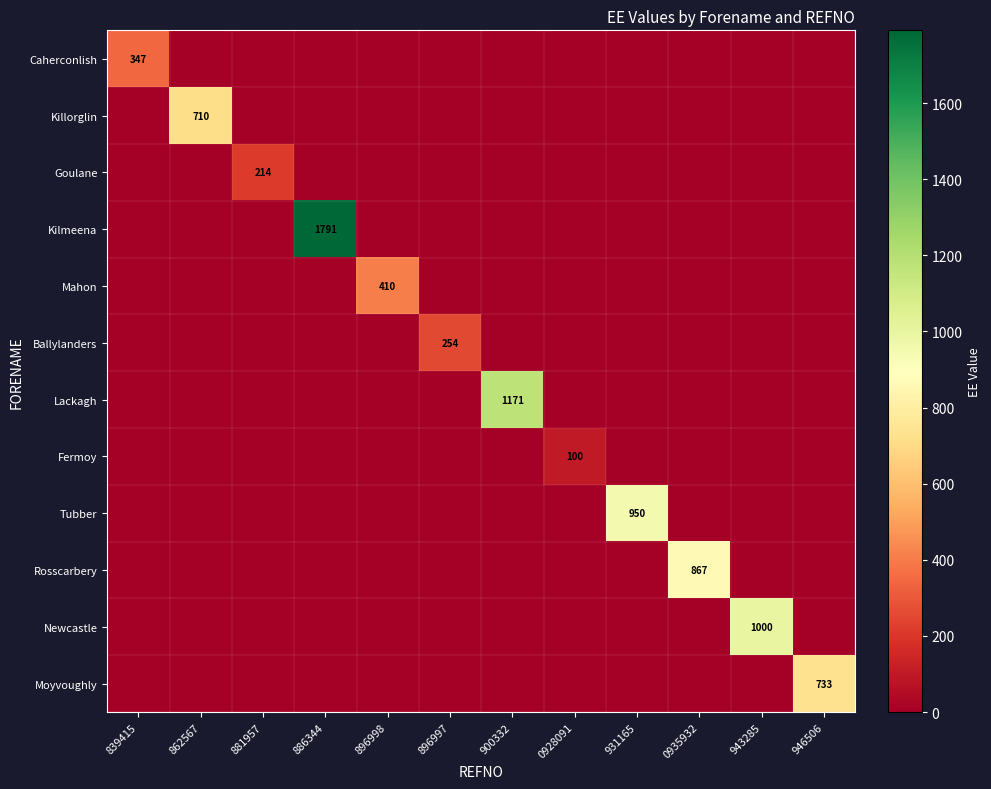

Is the value of Ballylanders at 862567 greater than the value of Newcastle at 896998?

No